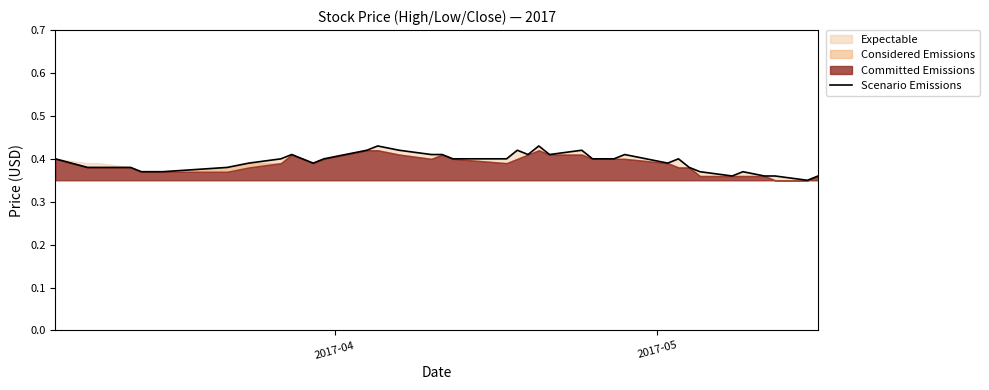

Is it true that the value at 23 is 0.3?

False